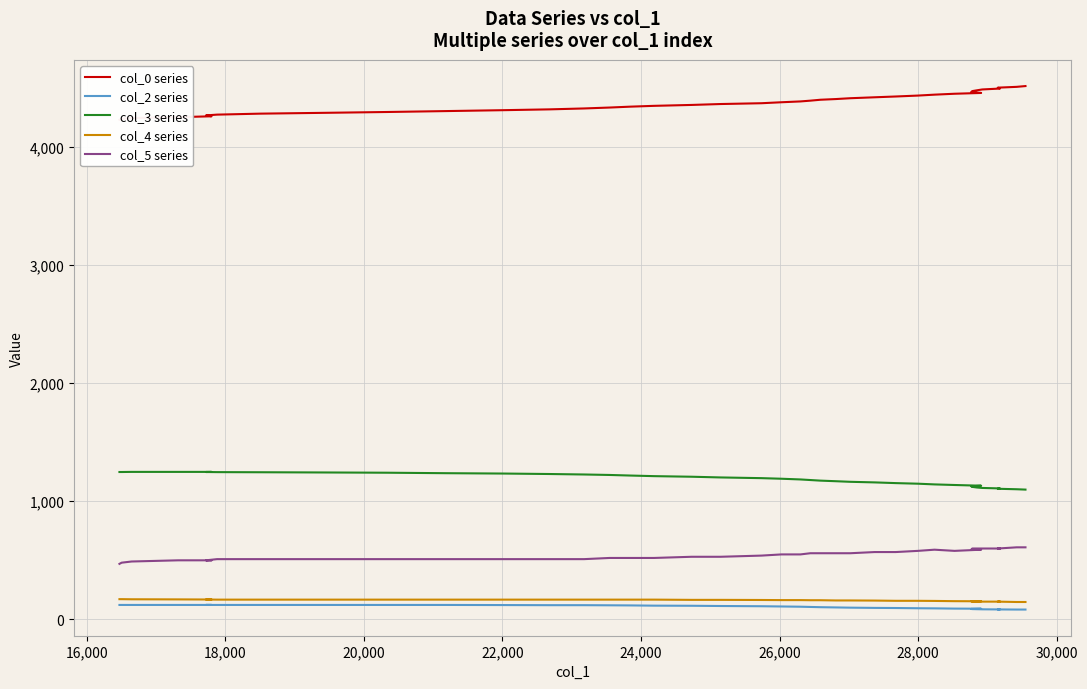

At how many categories does at least one series exceed 461?

40